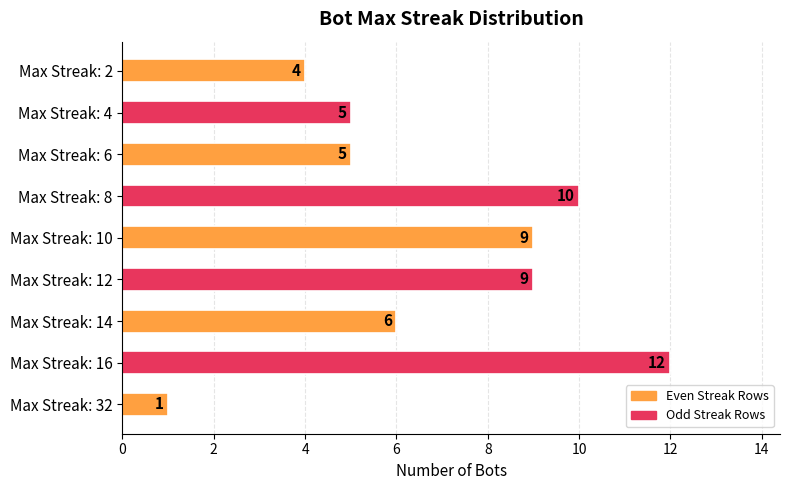

What is the average value?

7